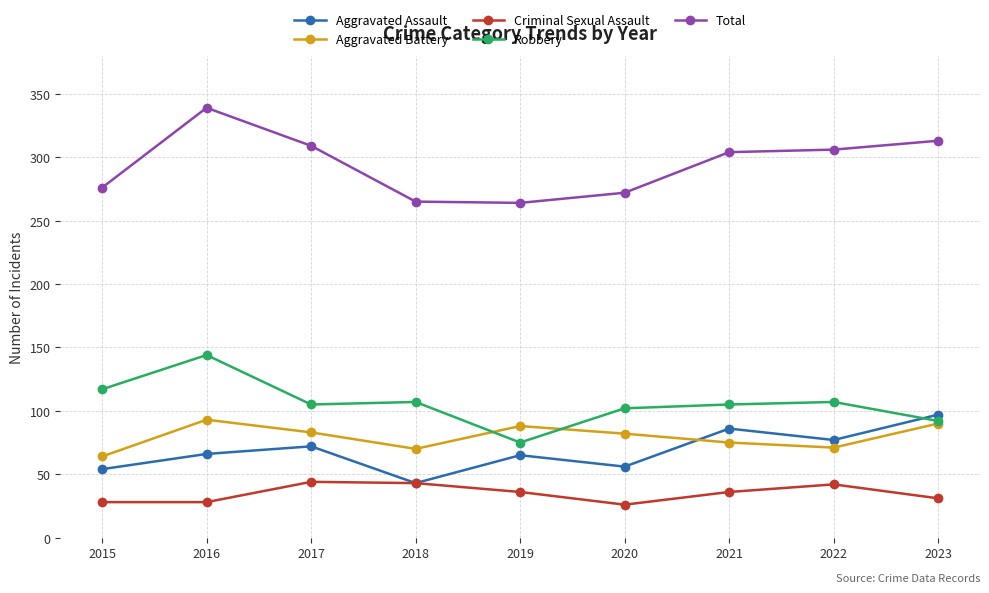

At which category does Aggravated Battery reach its first local valley?

2018